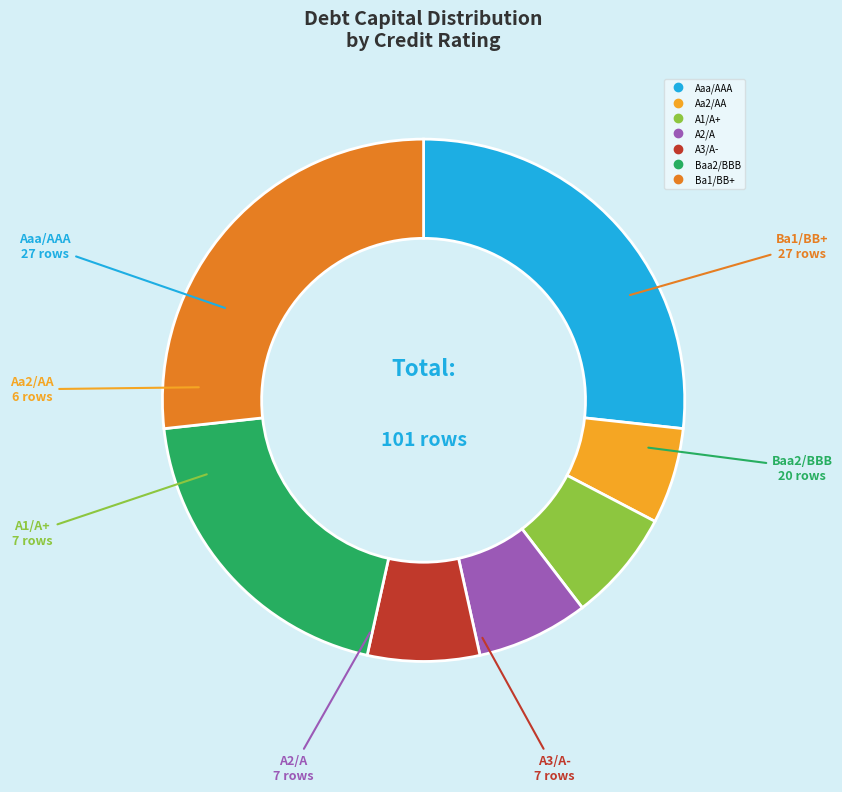

True or false: A3/A- accounts for 21% of the total.

False